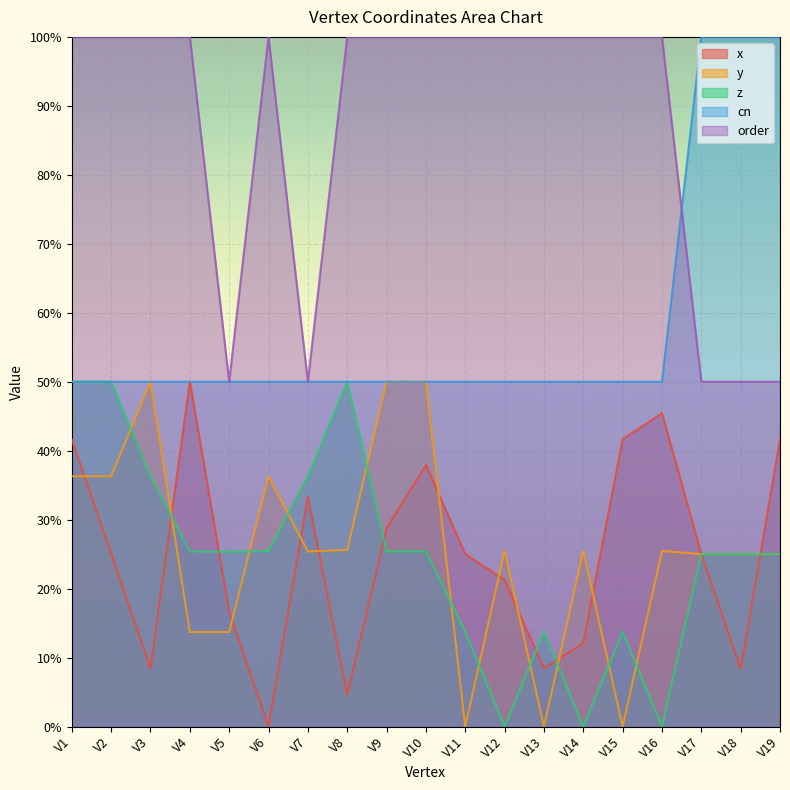

Count the cn values in the range 0 to 1.

19